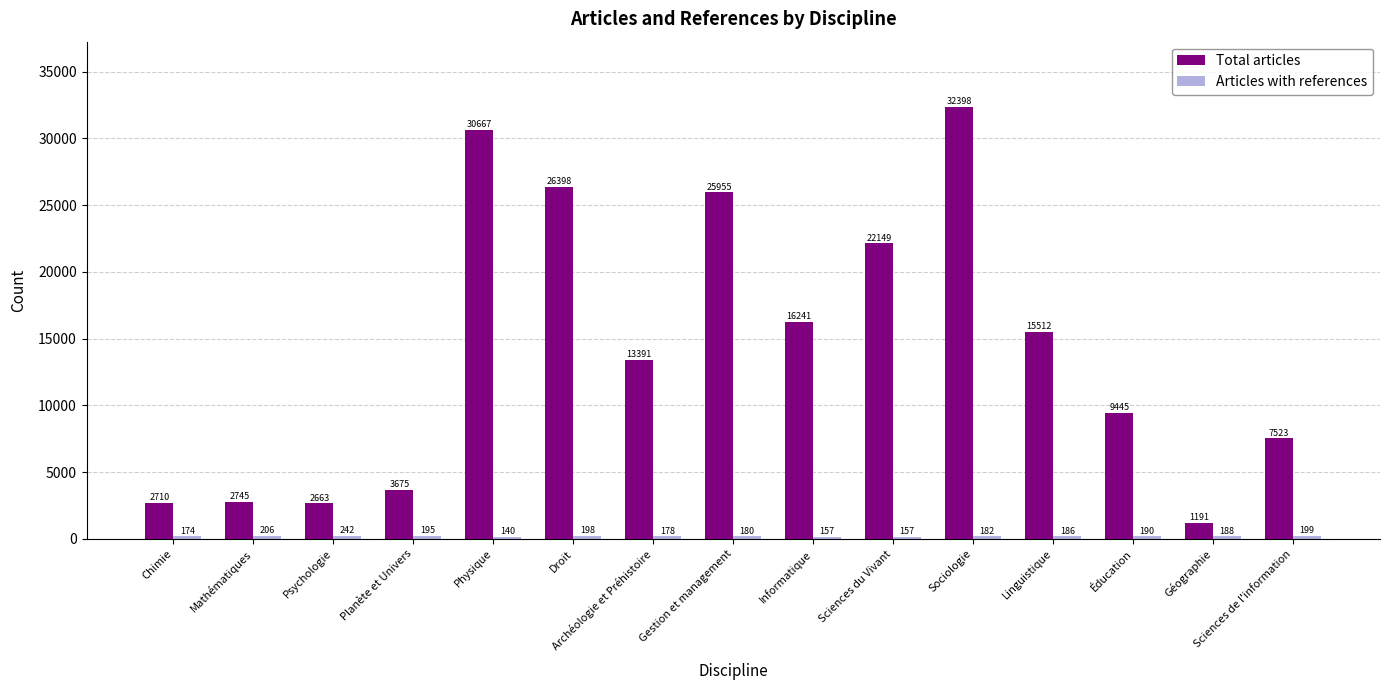

At which category is the sum across all series the highest?

Sociologie